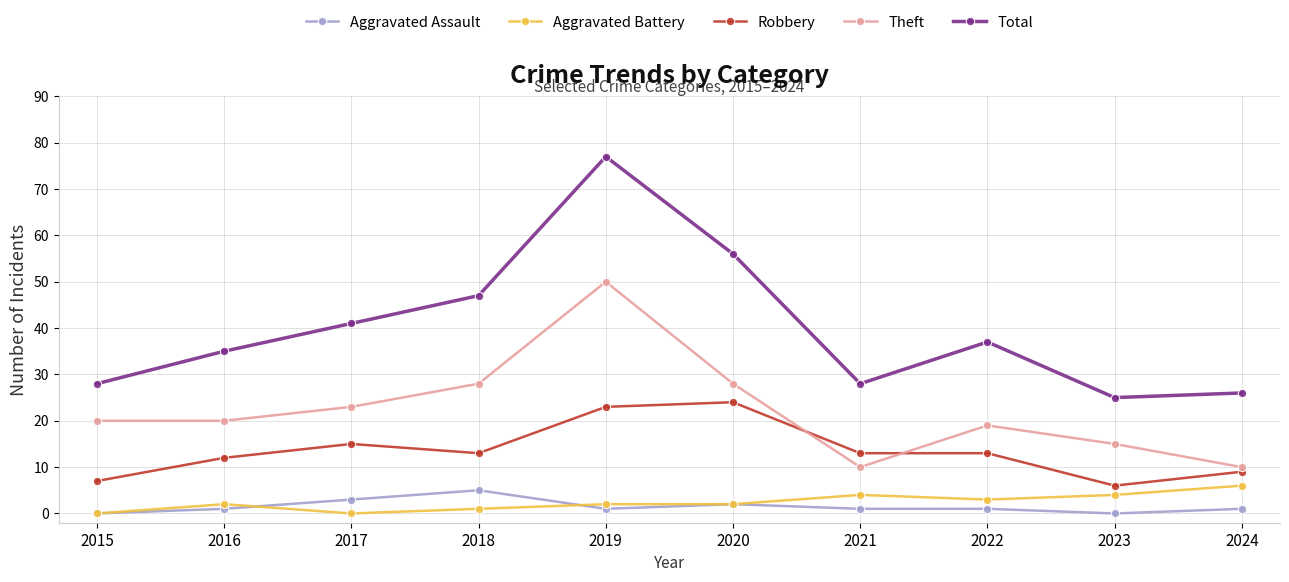

True or false: Aggravated Battery has a value of 2 at 2016.

True